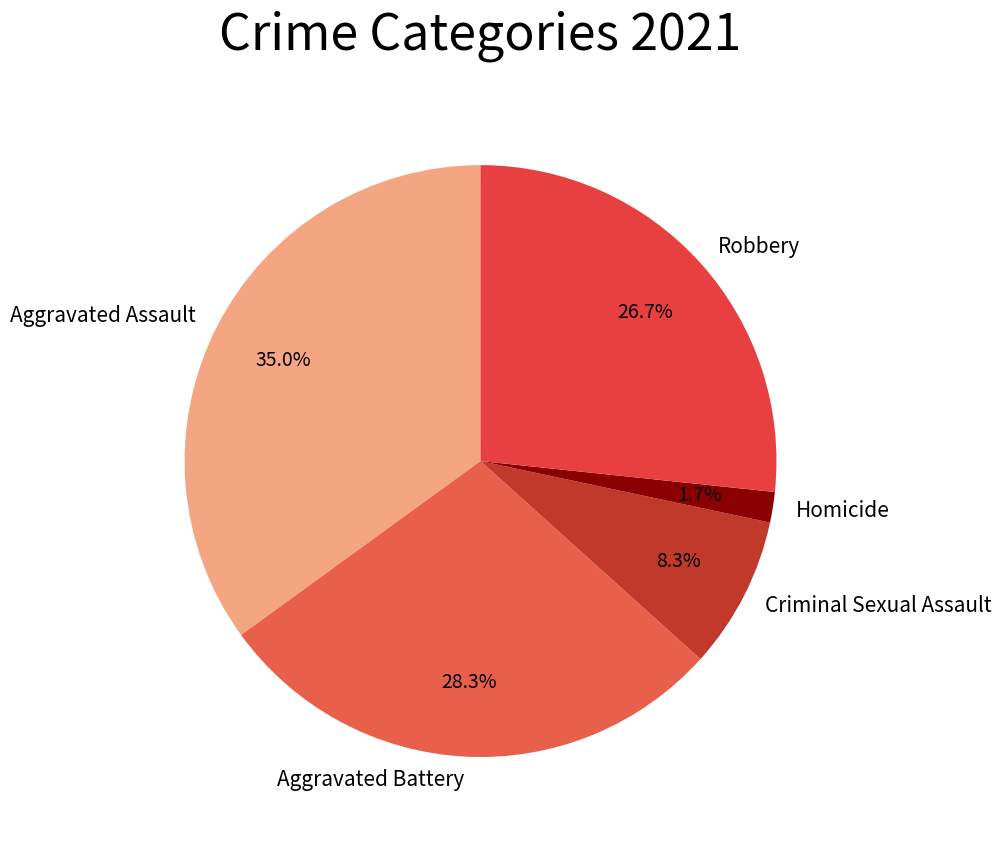

Count the number of slices in the pie.

5